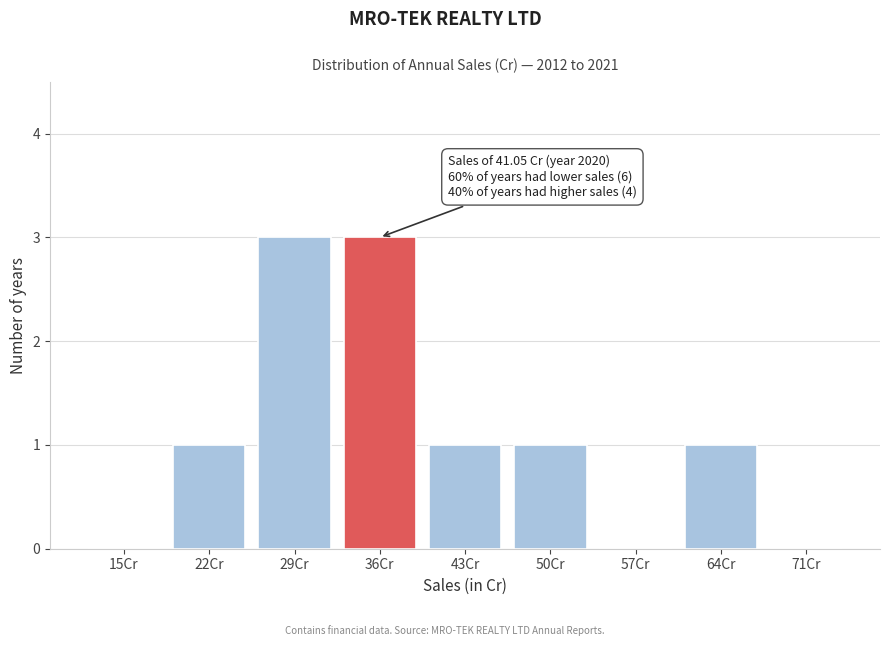

Reading right to left, extract all data points from this chart.

71Cr=0	64Cr=1	57Cr=0	50Cr=1	43Cr=1	36Cr=3	29Cr=3	22Cr=1	15Cr=0